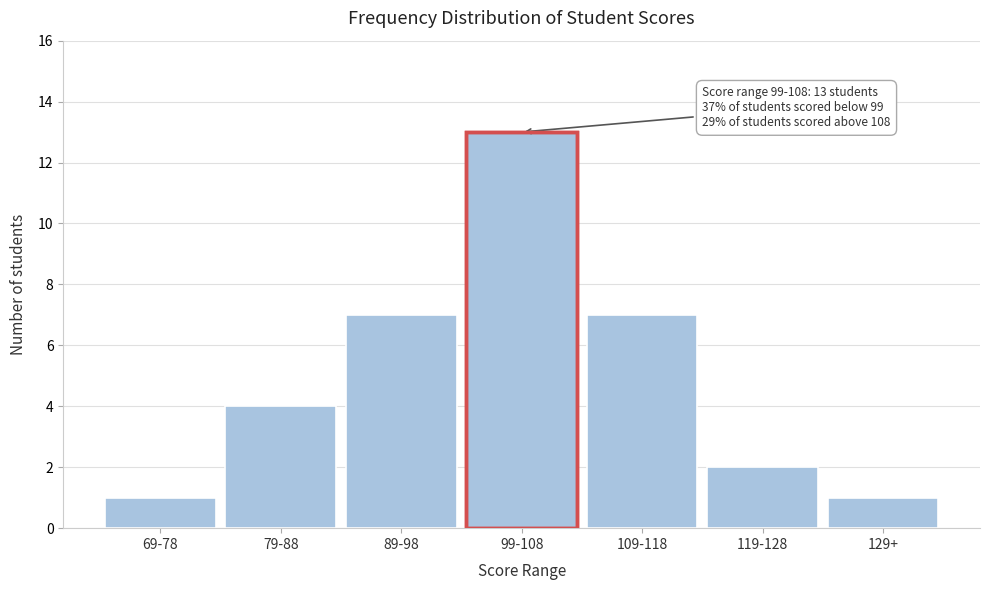

Reading left to right, list all the values displayed in this chart.

1	4	7	13	7	2	1